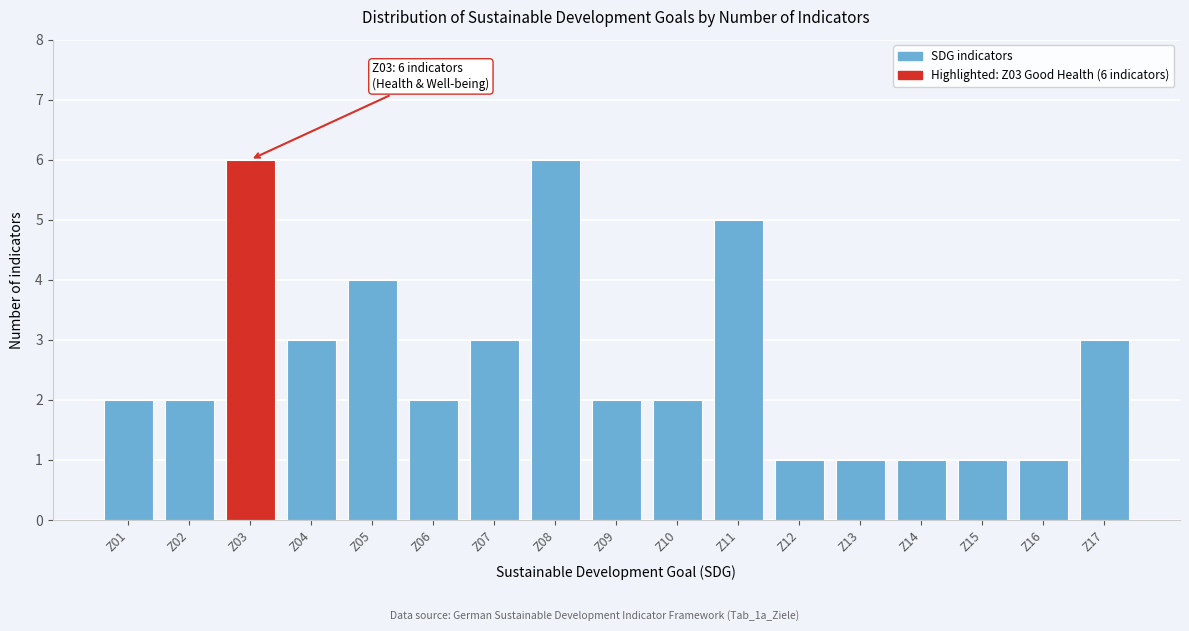

Reading left to right, list all the values displayed in this chart.

2	2	6	3	4	2	3	6	2	2	5	1	1	1	1	1	3